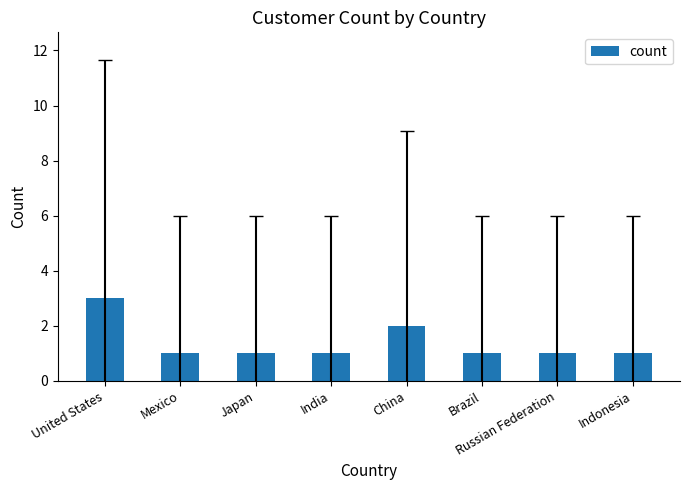

Count the number of categories in the chart.

8